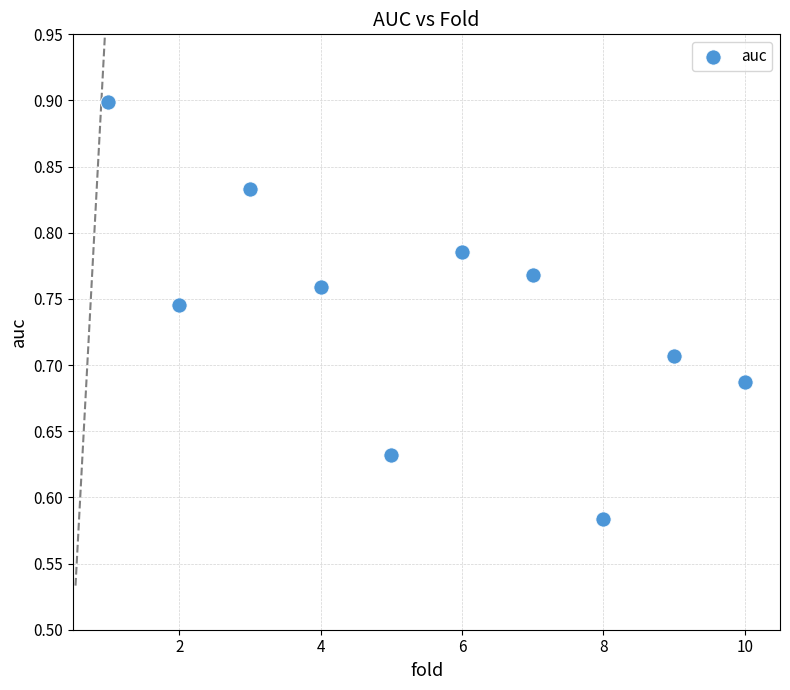

What is the range of Y values (max minus min)?

0.3